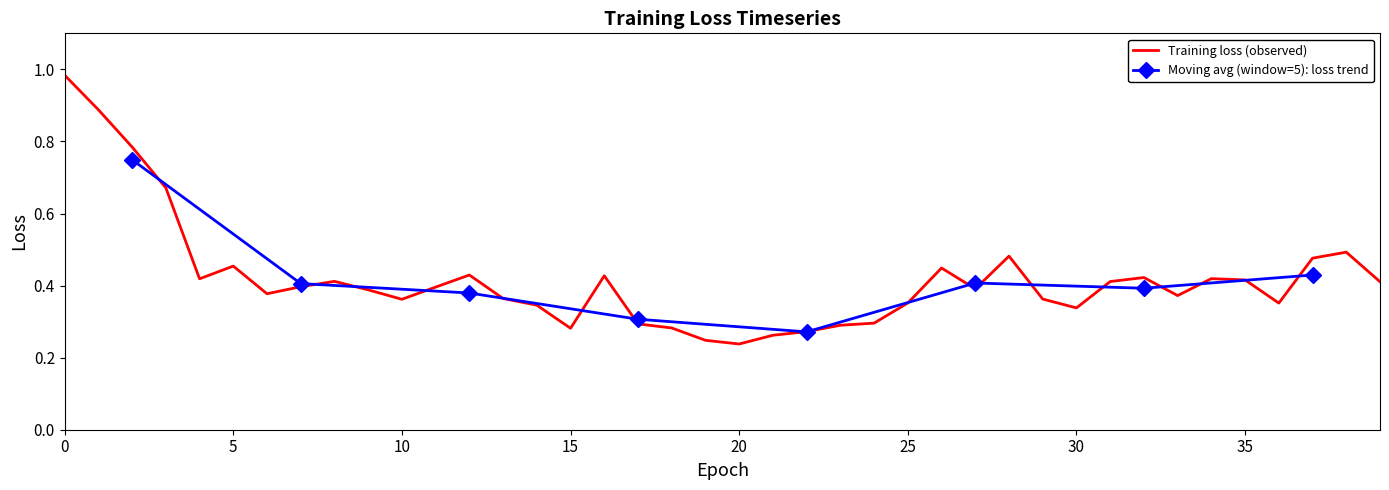

How many interior local valleys (lower than both neighbors) does the data have?

9